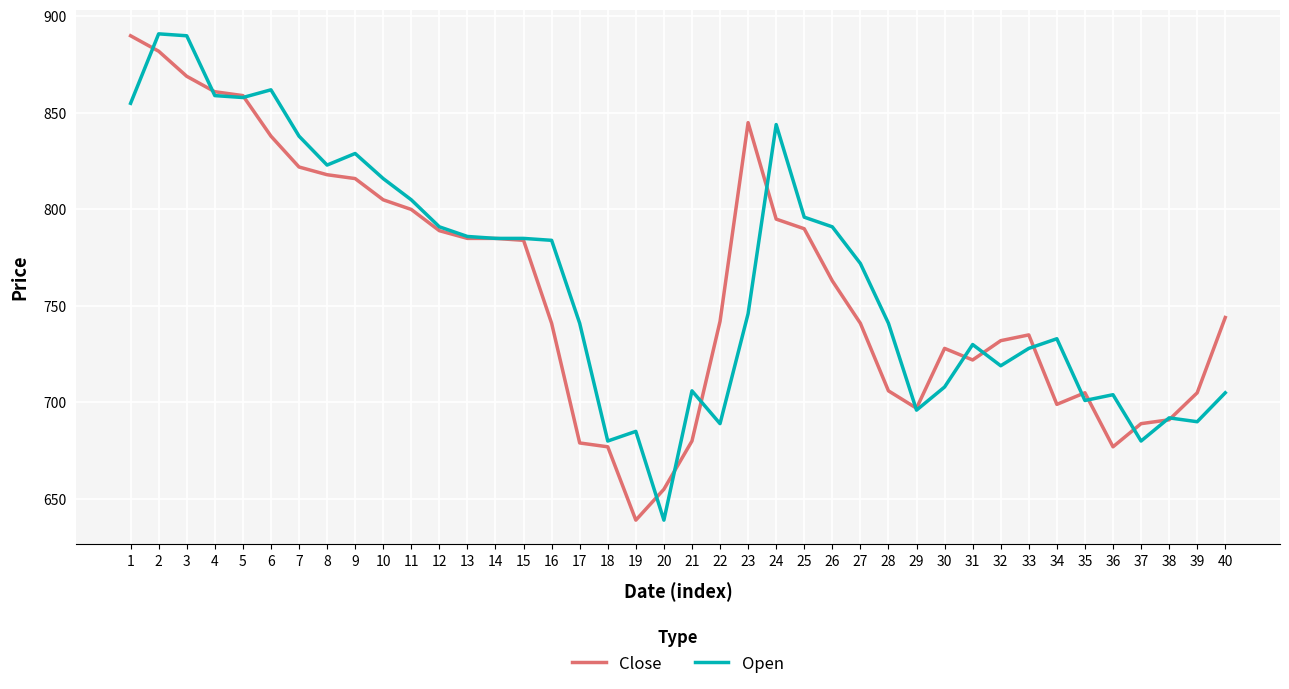

True or false: Close has a value of 697 at 29.

True